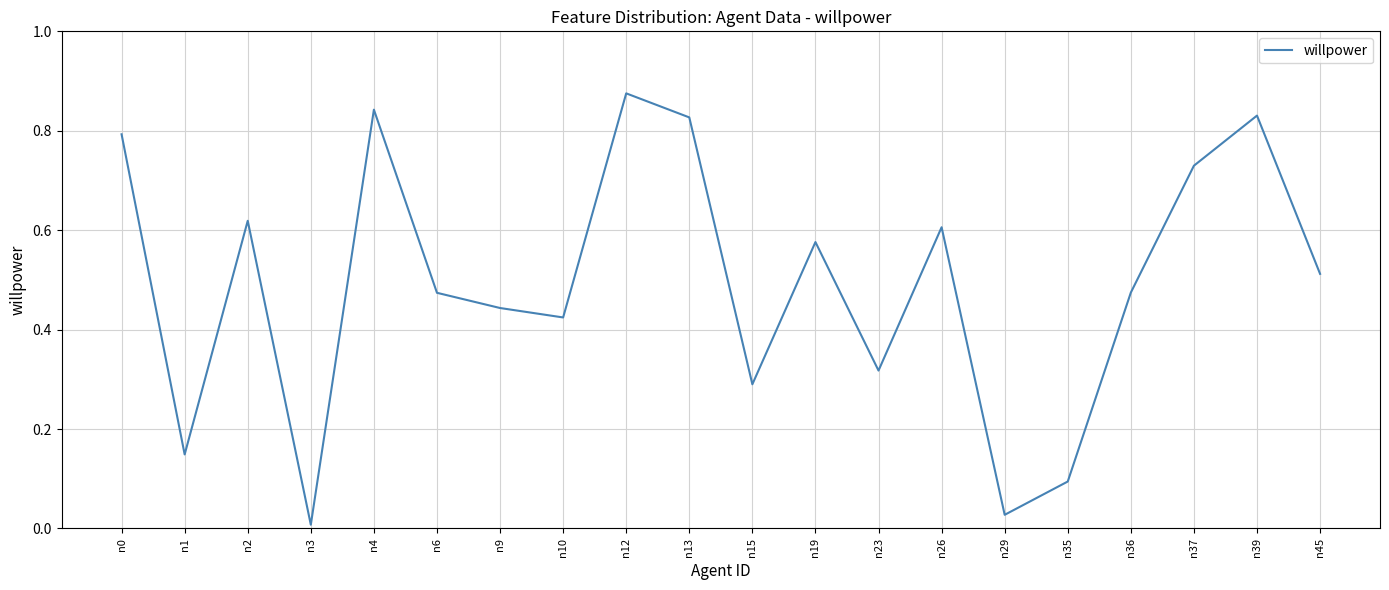

Which has a higher value, n12 or n13?

n12